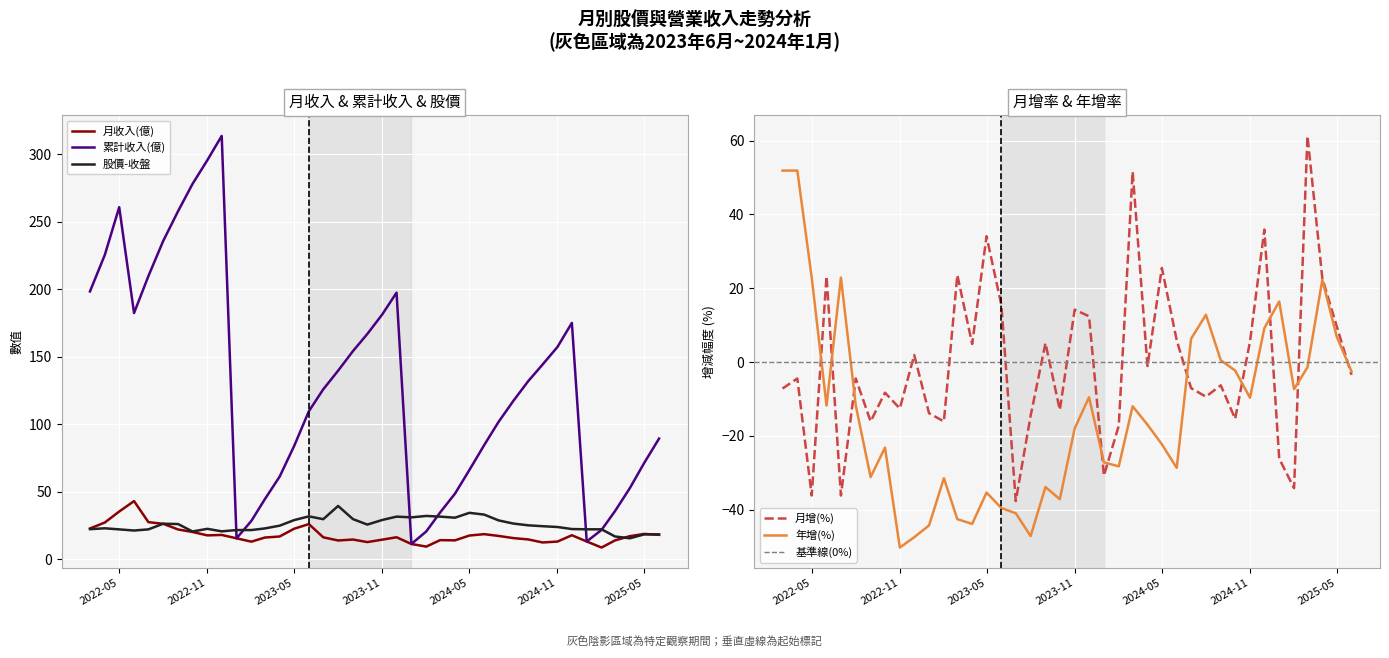

At which label is 月增(%) closest to 11?

2025-05